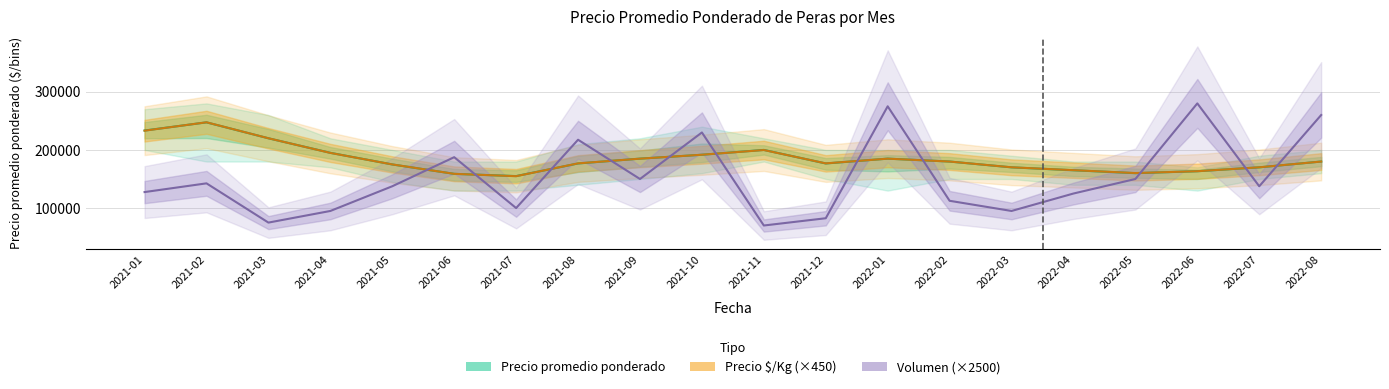

List the labels in order of Precio $/Kg (×450) value, smallest first.

2021-07, 2021-06, 2022-05, 2022-06, 2022-04, 2022-03, 2022-07, 2021-05, 2021-08, 2021-12, 2022-02, 2022-08, 2021-09, 2022-01, 2021-10, 2021-04, 2021-11, 2021-03, 2021-01, 2021-02